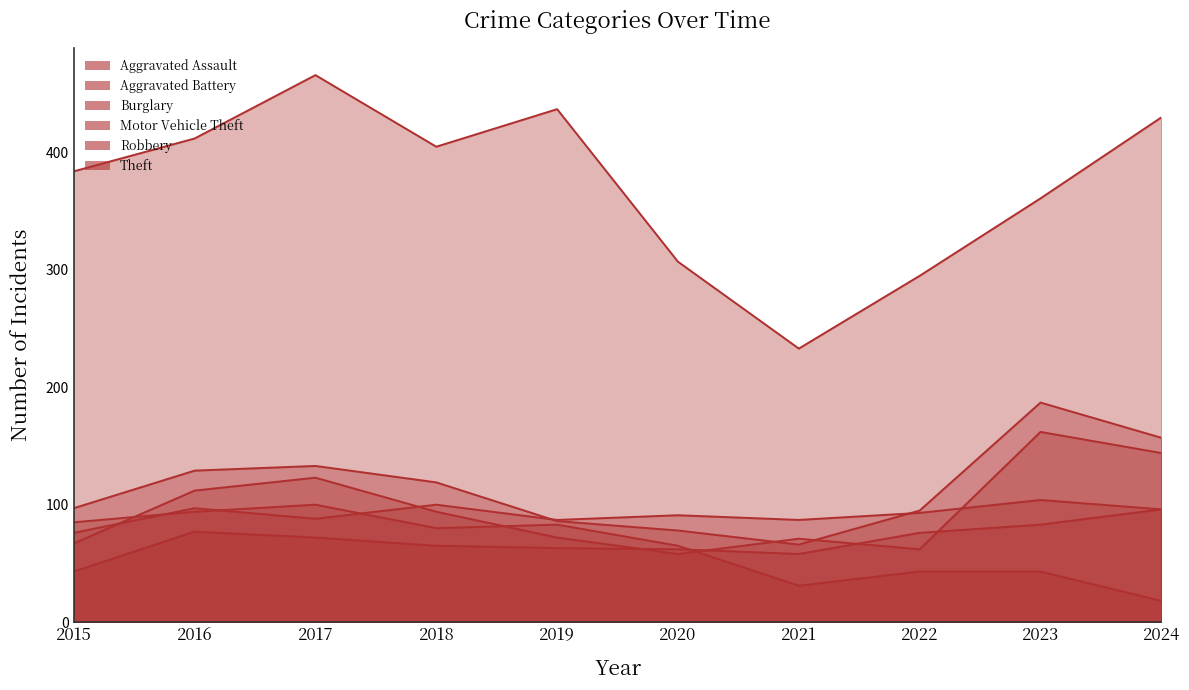

Between 2020 and 2024, which series saw the biggest shift?

Theft